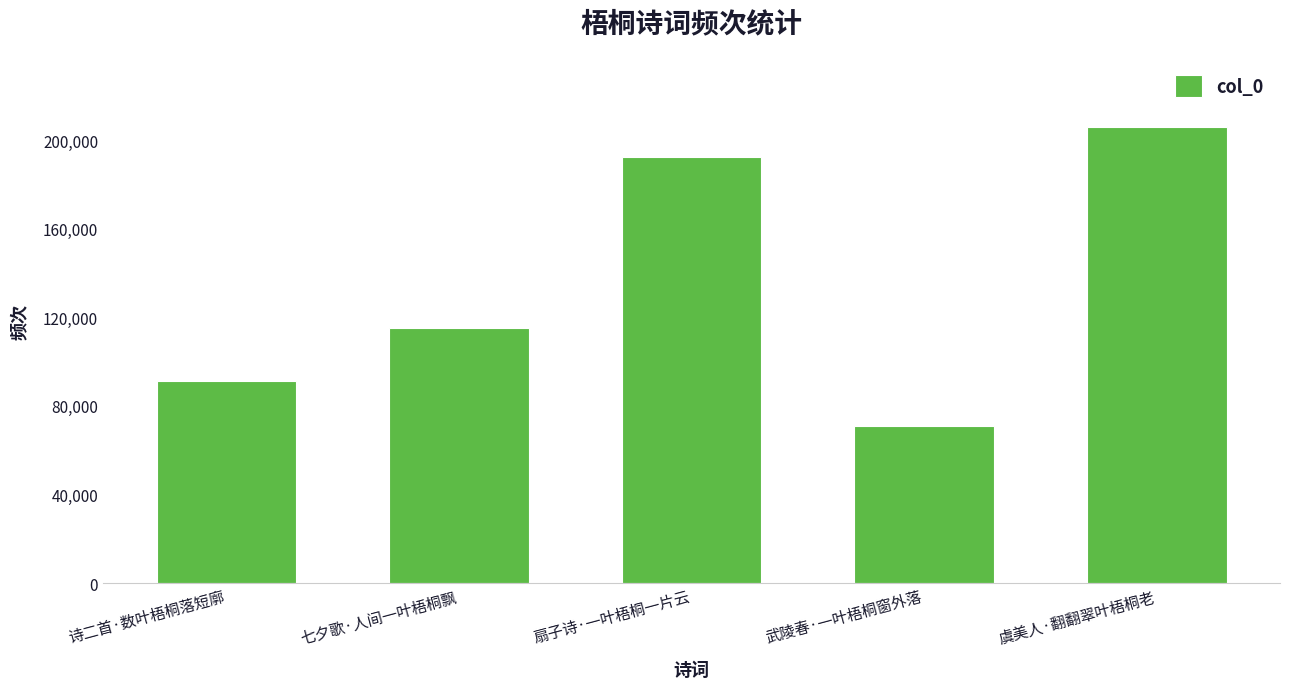

What is the smallest value displayed?

70816